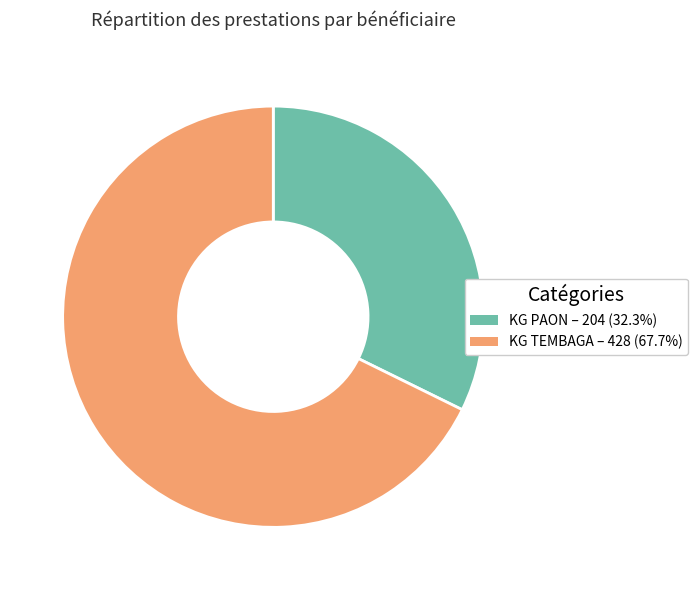

Between KG PAON and KG TEMBAGA, which is larger?

KG TEMBAGA